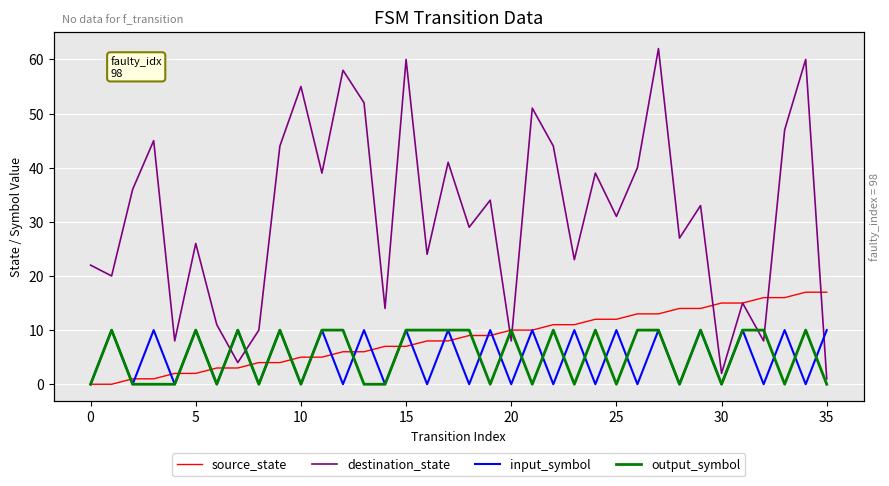

Read the source_state value at 30.

15